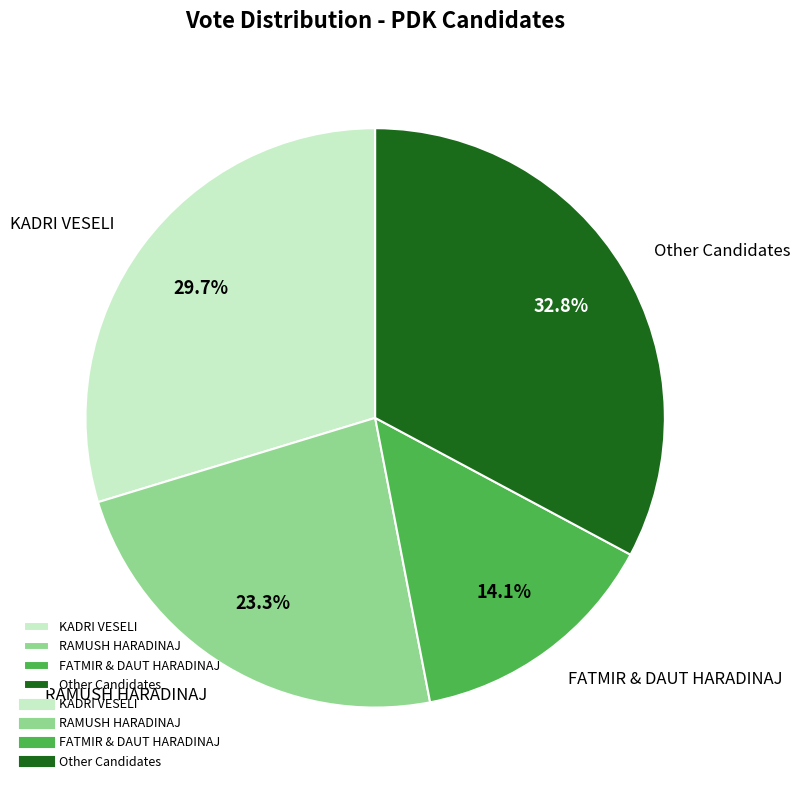

How much of the chart is everything except RAMUSH HARADINAJ?

76.7%